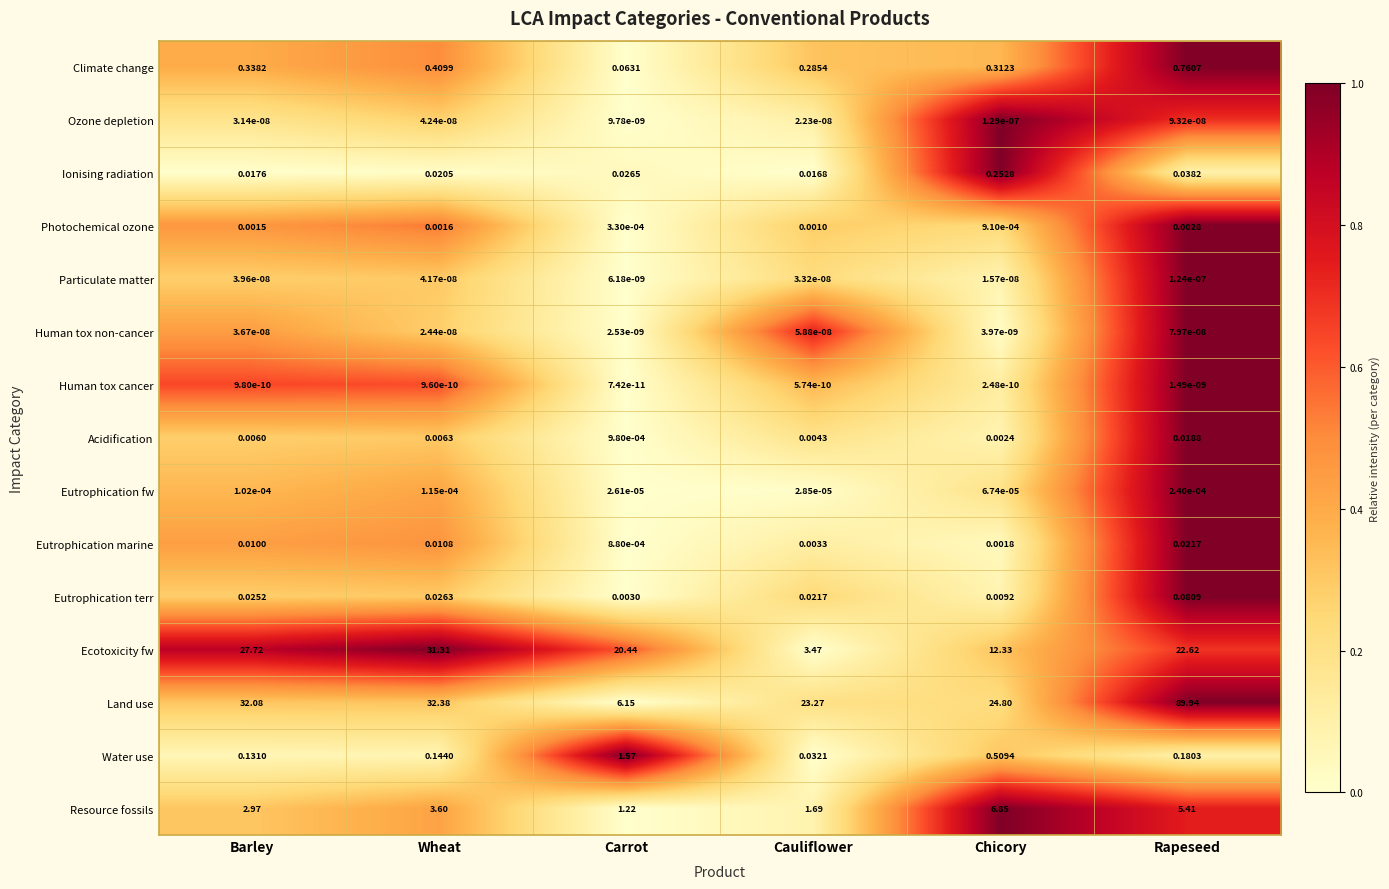

How many data points does each series have?

6